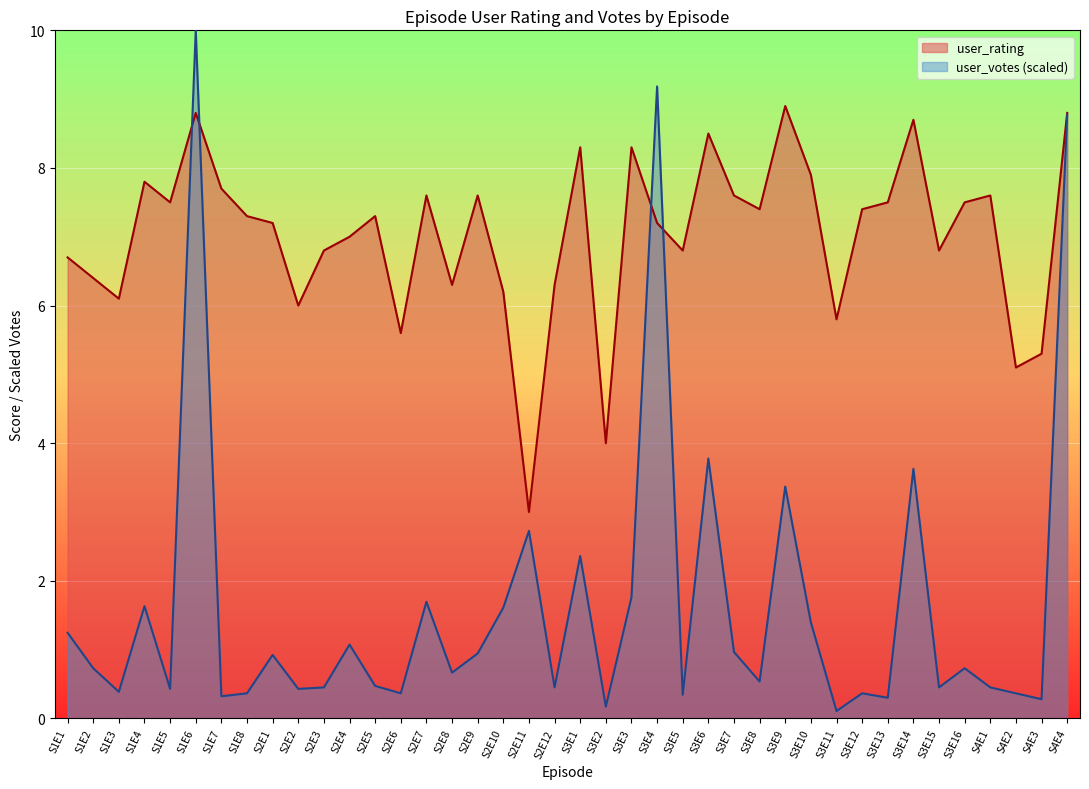

Reading left to right, list all the values displayed in this chart.

user_rating: 6.7	6.4	6.1	7.8	7.5	8.8	7.7	7.3	7.2	6.0	6.8	7.0	7.3	5.6	7.6	6.3	7.6	6.2	3.0	6.3	8.3	4.0	8.3	7.2	6.8	8.5	7.6	7.4	8.9	7.9	5.8	7.4	7.5	8.7	6.8	7.5	7.6	5.1	5.3	8.8
user_votes: 1.2	0.7	0.4	1.6	0.4	10.0	0.3	0.4	0.9	0.4	0.5	1.1	0.5	0.4	1.7	0.7	0.9	1.6	2.7	0.5	2.4	0.2	1.8	9.2	0.3	3.8	1.0	0.5	3.4	1.4	0.1	0.4	0.3	3.6	0.5	0.7	0.5	0.4	0.3	8.8